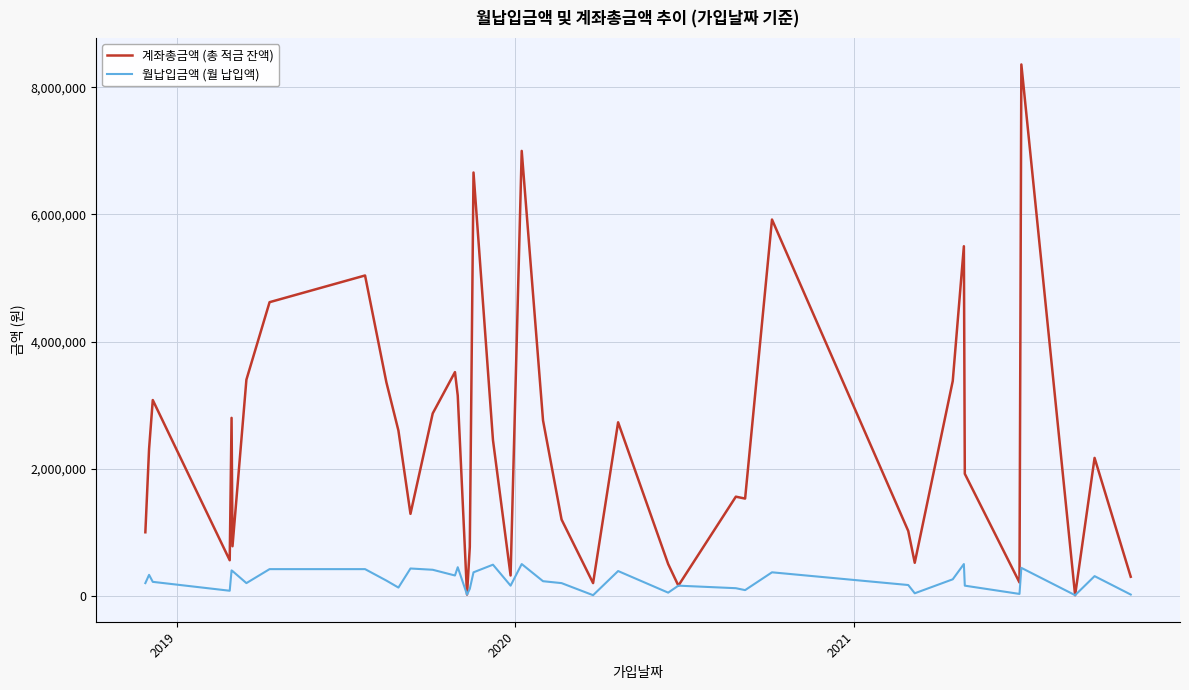

Which series has the largest range (max minus min)?

계좌총금액 (총 적금 잔액)